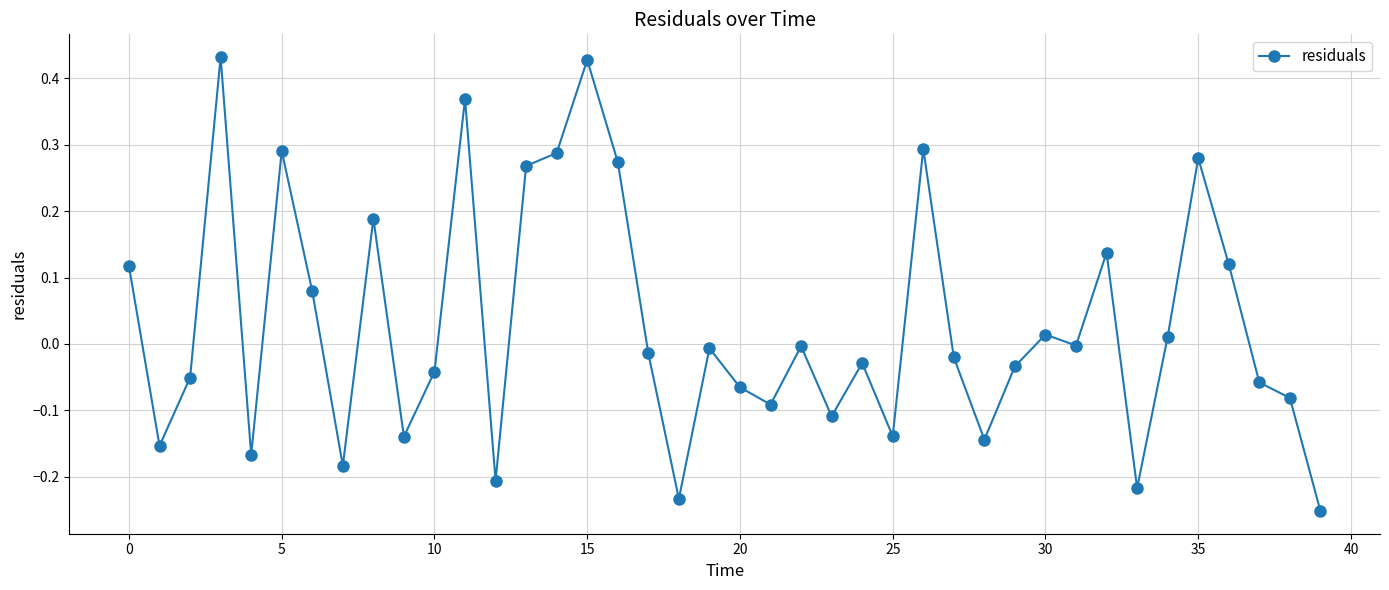

How many distinct data groups are displayed?

1